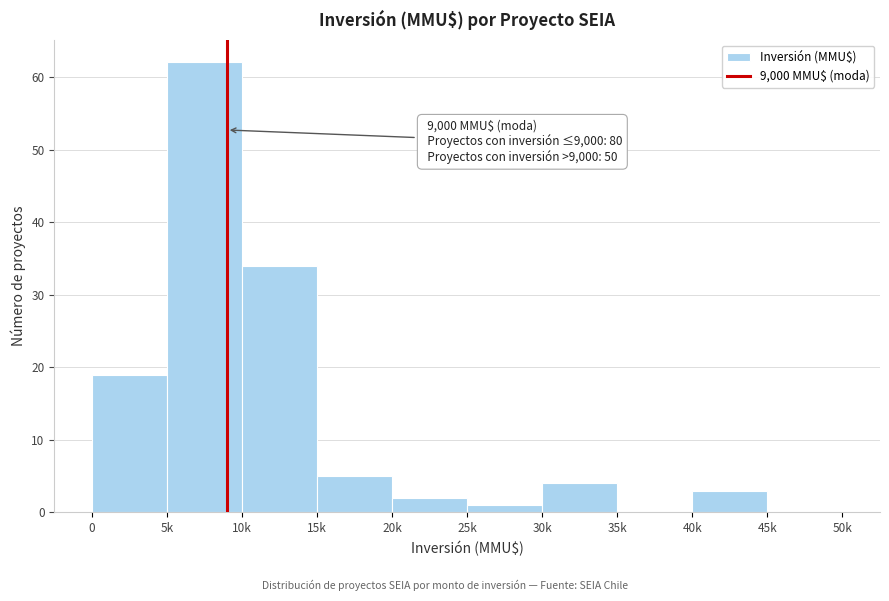

Reading left to right, extract all data points from this chart.

0=19	5k=62	10k=34	15k=5	20k=2	25k=1	30k=4	35k=0	40k=3	45k=0